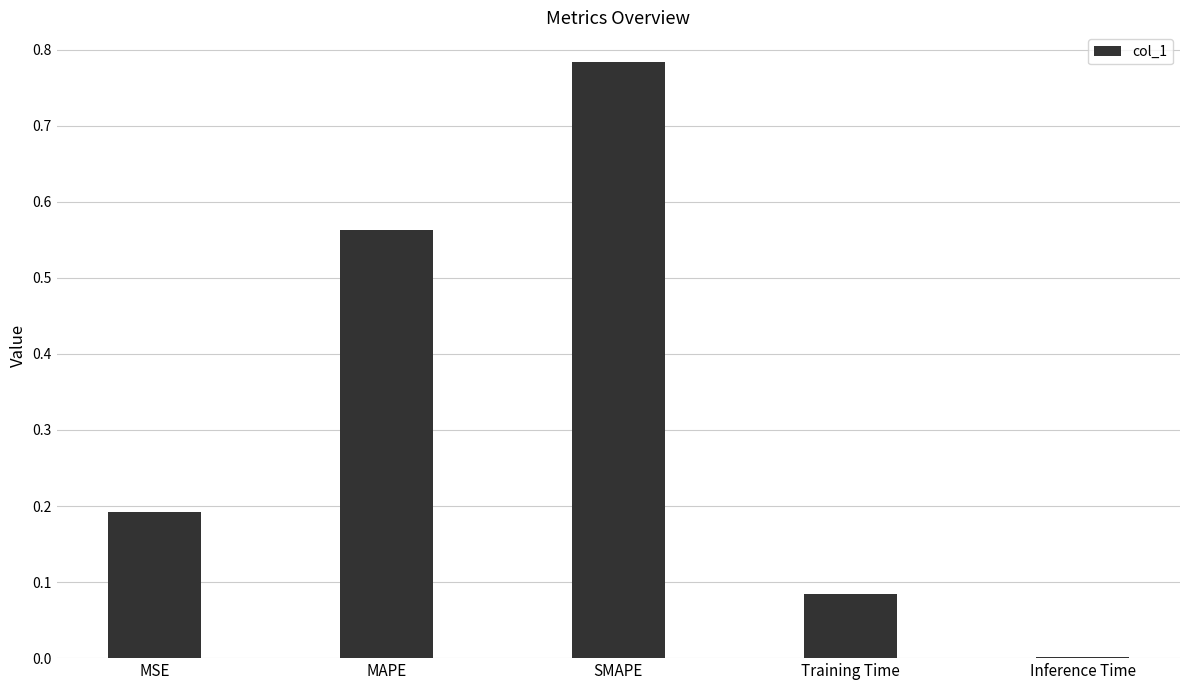

Which has a higher value, Inference Time or MSE?

MSE